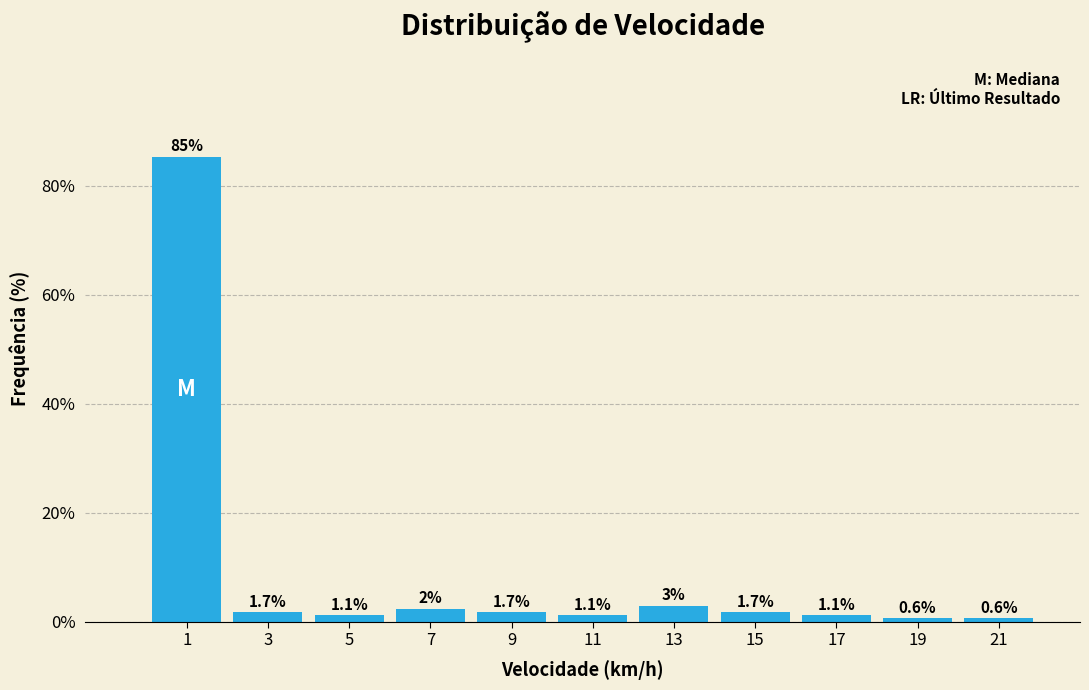

What is the difference between the values at 15 and 19?

1.1